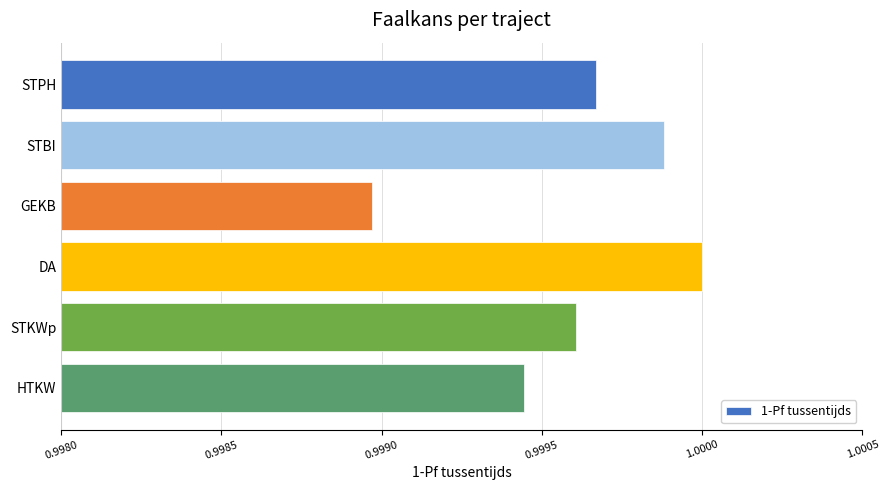

Which label corresponds to the smallest value in the chart?

GEKB